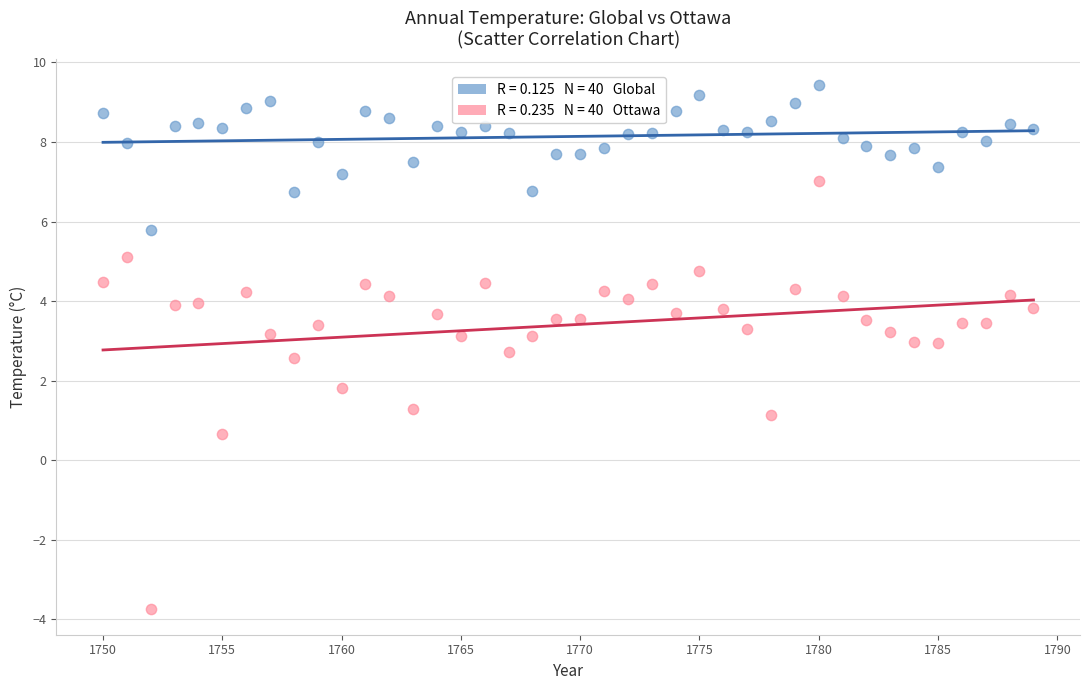

Across all series, what Y value is closest to 2?

1.8